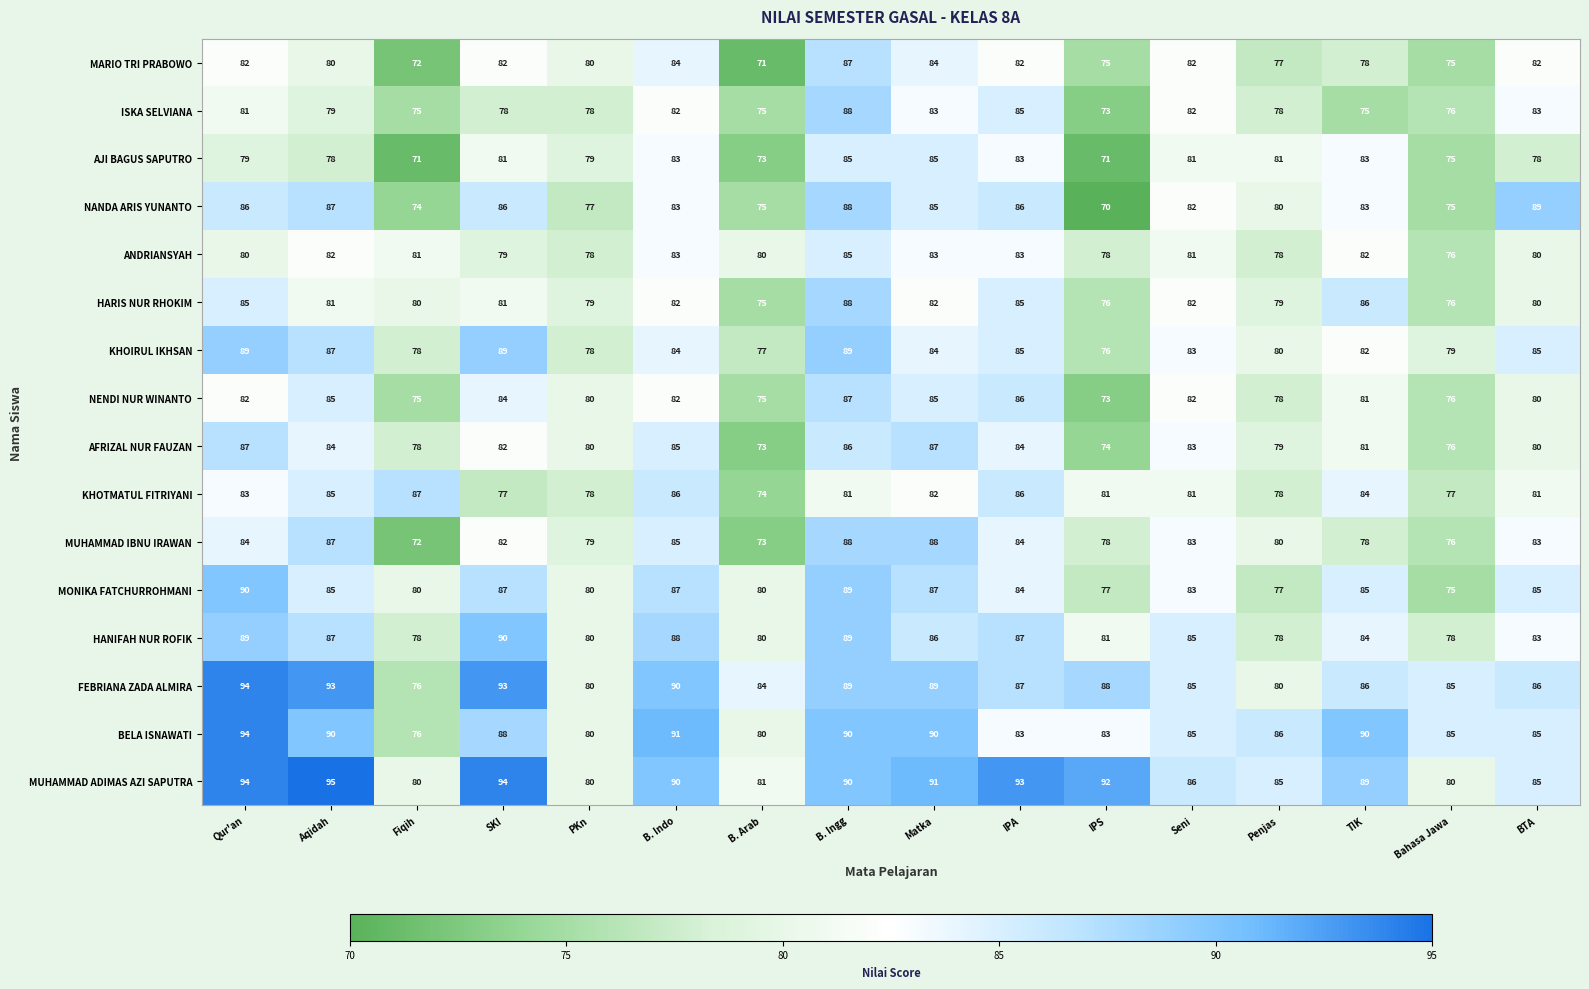

Is it true that KHOTMATUL FITRIYANI equals 84 at TIK?

True